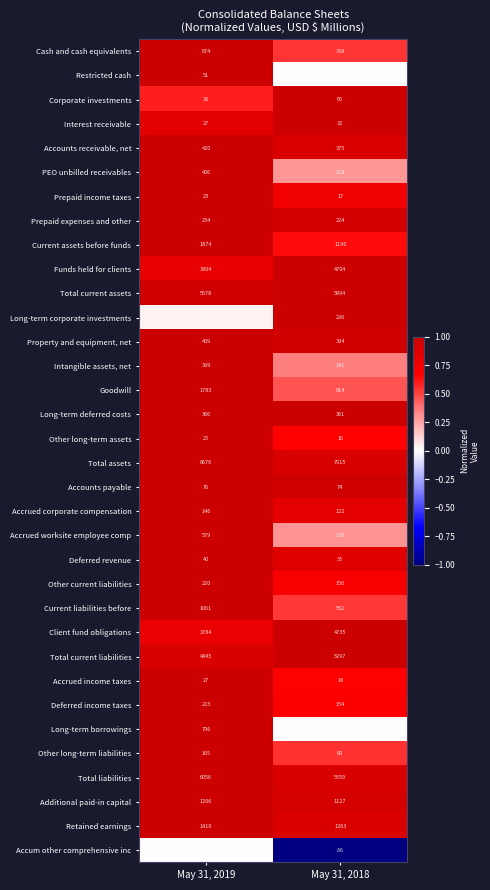

Count the number of categories in the chart.

2